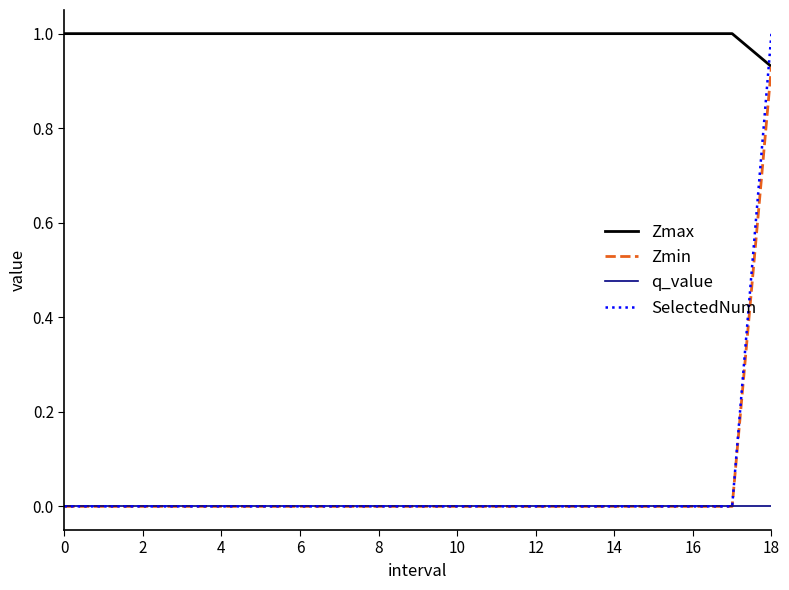

True or false: Zmax and q_value cross at least once.

False